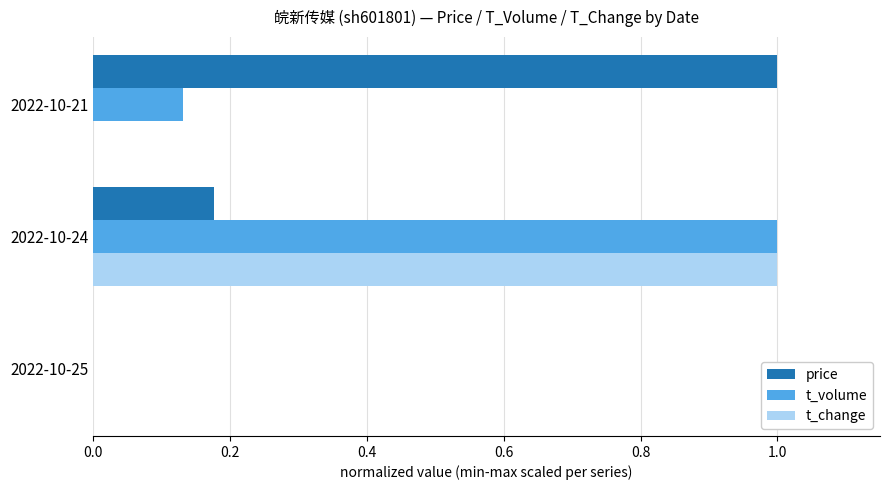

How many categories are shown in the chart?

3